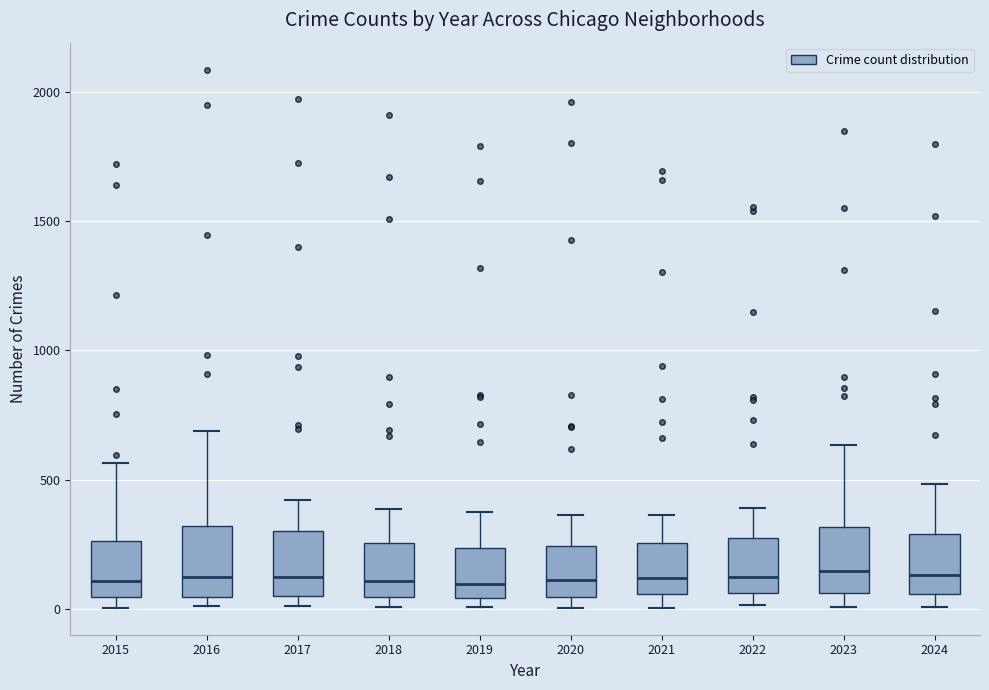

Where does the median line of the box at x = 2022 sit on the y-axis? The values are not printed on the chart, so give them approximately, as read against the axis.

100